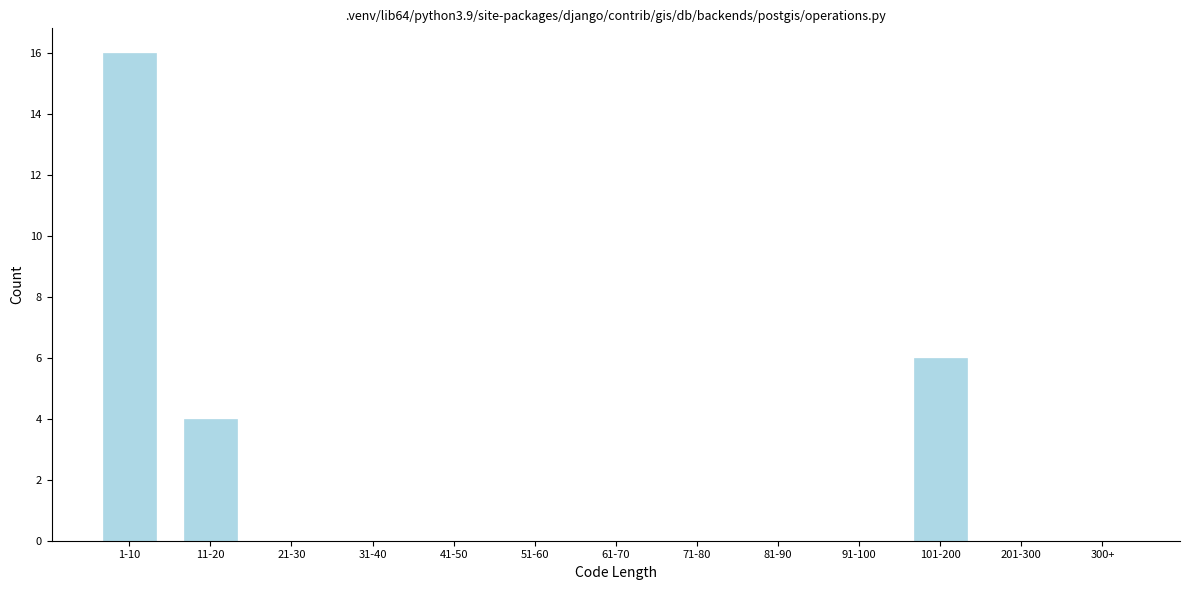

Reading right to left, extract all data points from this chart.

300+=0	201-300=0	101-200=6	91-100=0	81-90=0	71-80=0	61-70=0	51-60=0	41-50=0	31-40=0	21-30=0	11-20=4	1-10=16